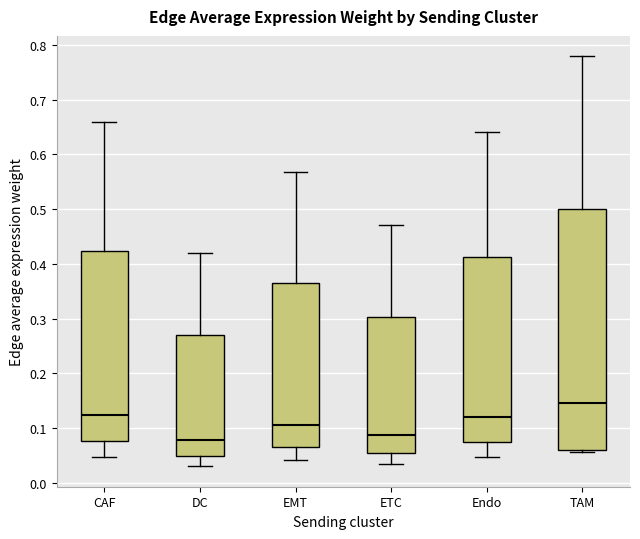

Comparing the boxes themselves (not the whiskers), which one is the tallest?

TAM